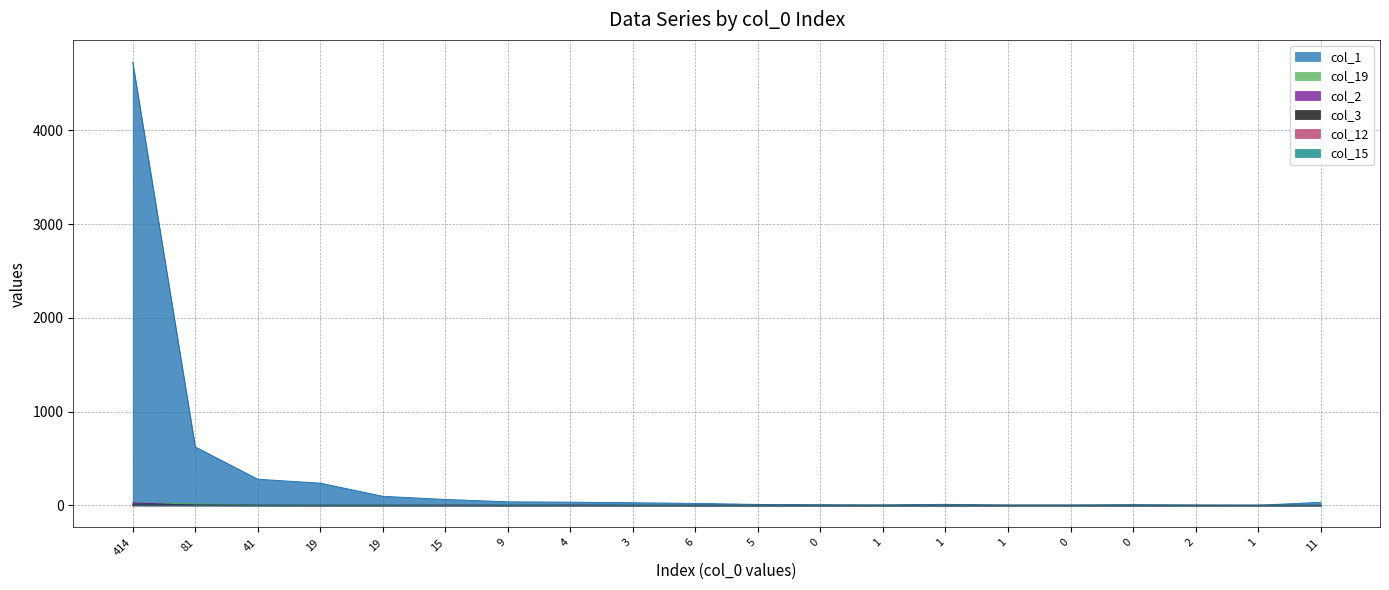

What is the total value across all series at 4?

36